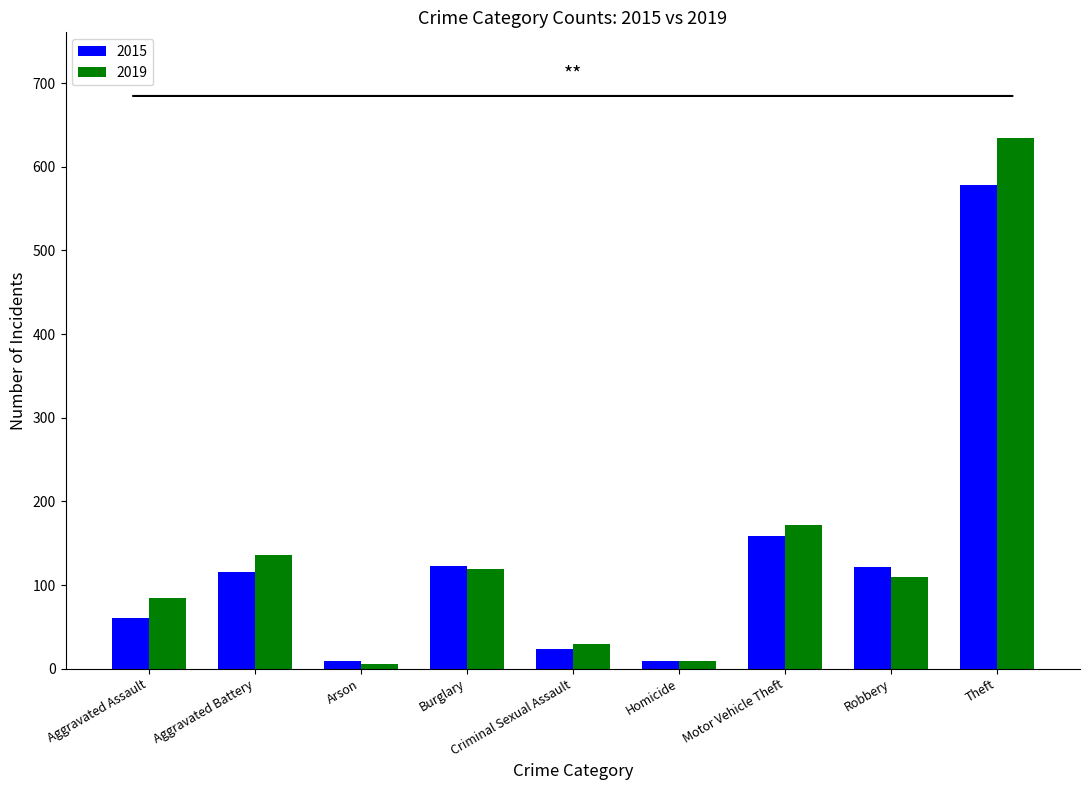

Rank the series by their maximum value, from lowest to highest.

2015, 2019